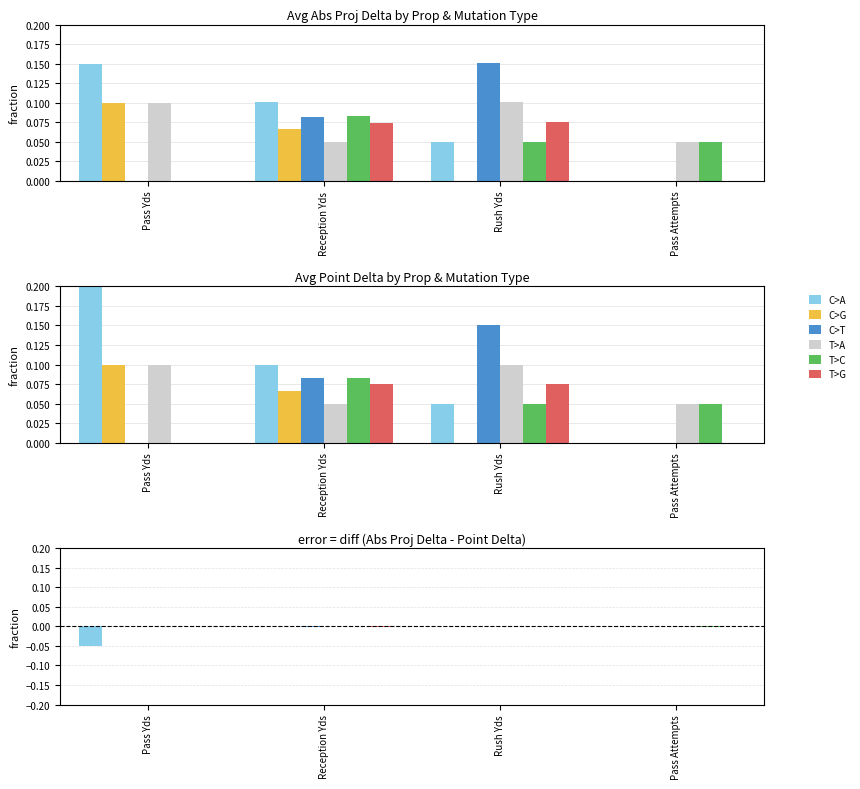

List the labels in order of T>A value, smallest first.

Pass Attempts, Pass Yds, Reception Yds, Rush Yds